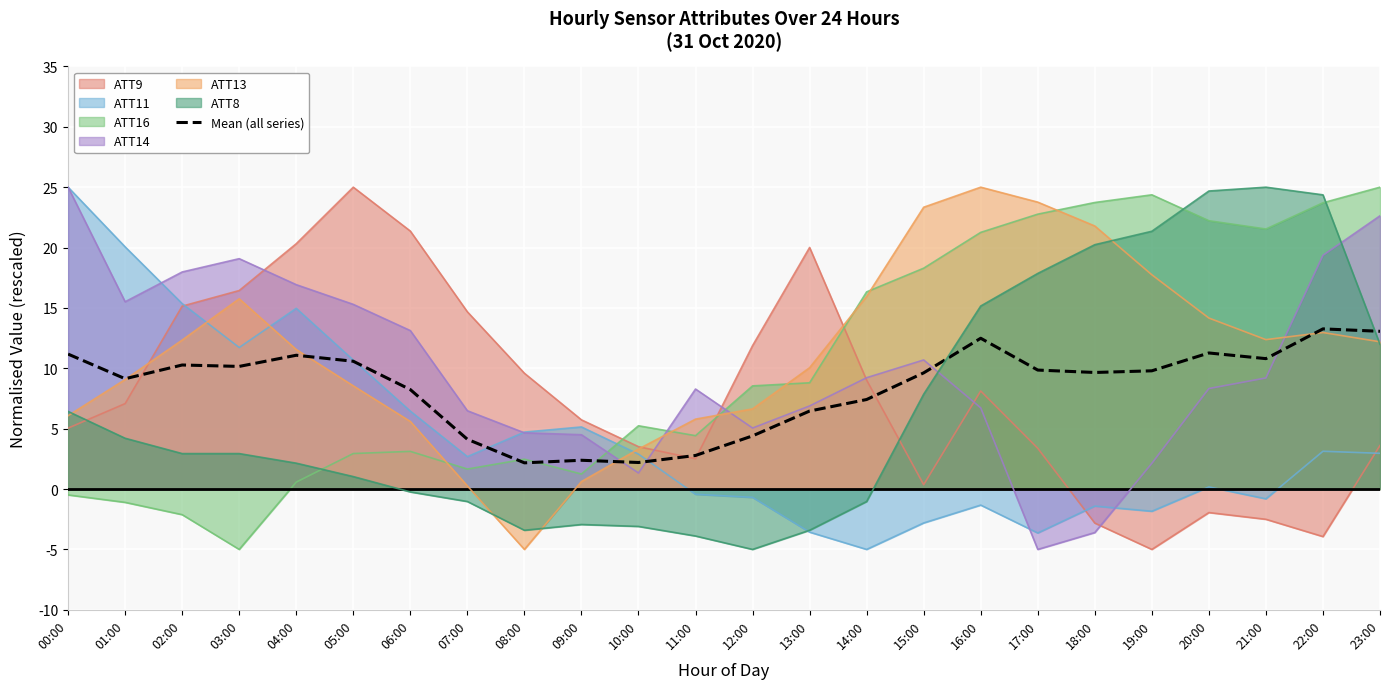

Approximately how many times larger is the value at 01:00 compared to 12:00?

2.1